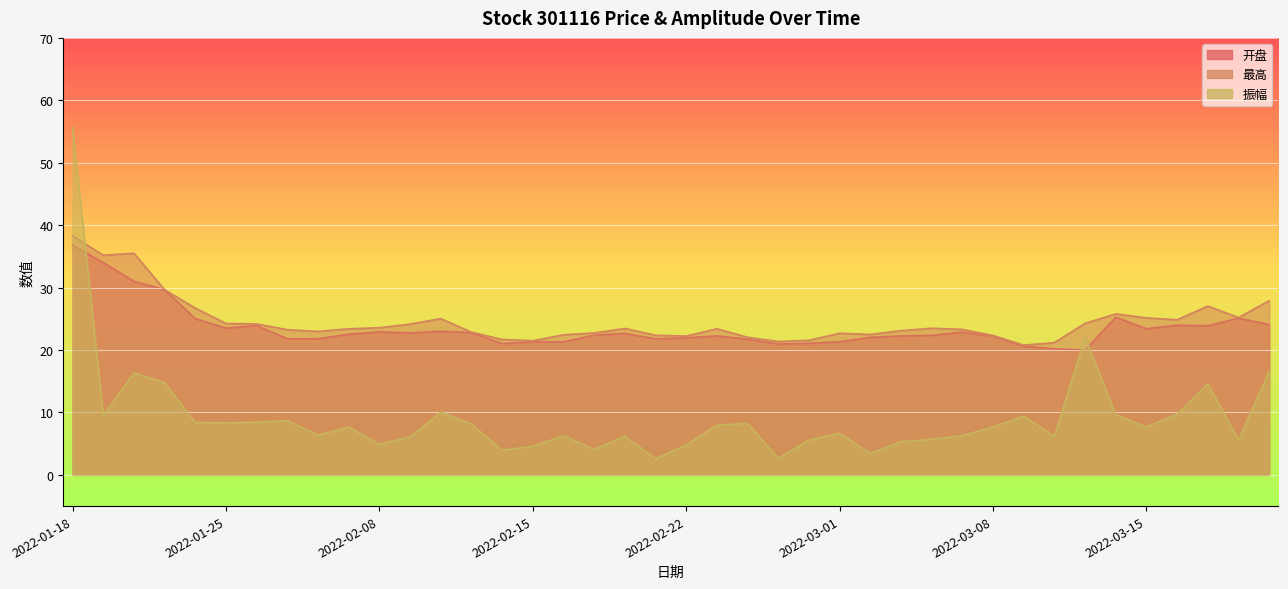

True or false: 振幅 has more than 2 points higher than both neighbors.

True